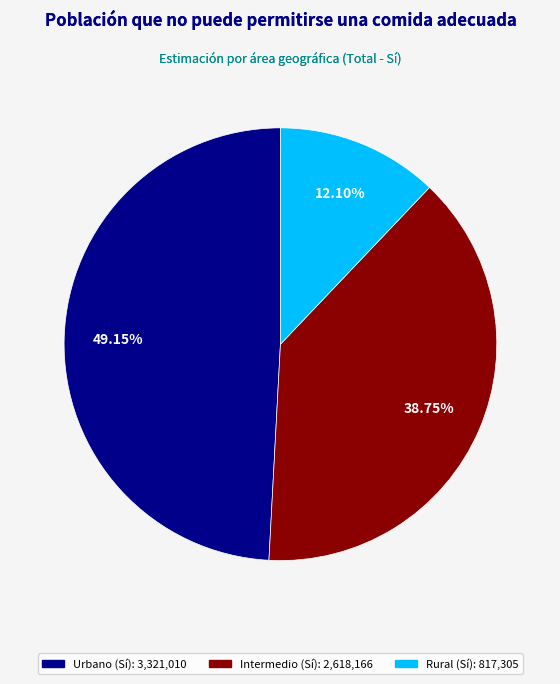

Between Urbano and Intermedio, which is larger?

Urbano